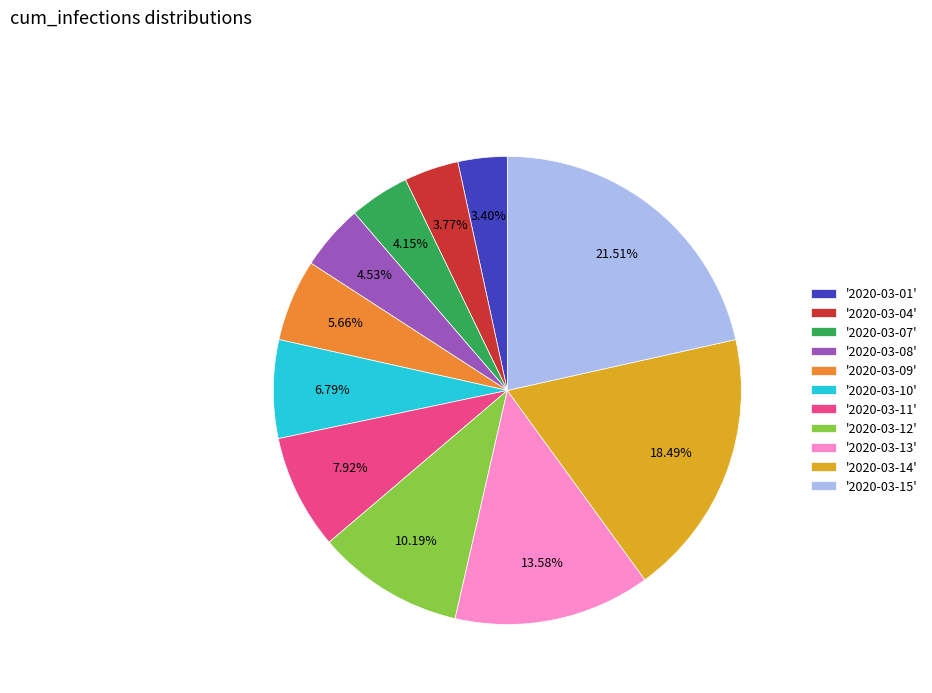

Is the sum of '2020-03-07' and '2020-03-04' greater than half?

No